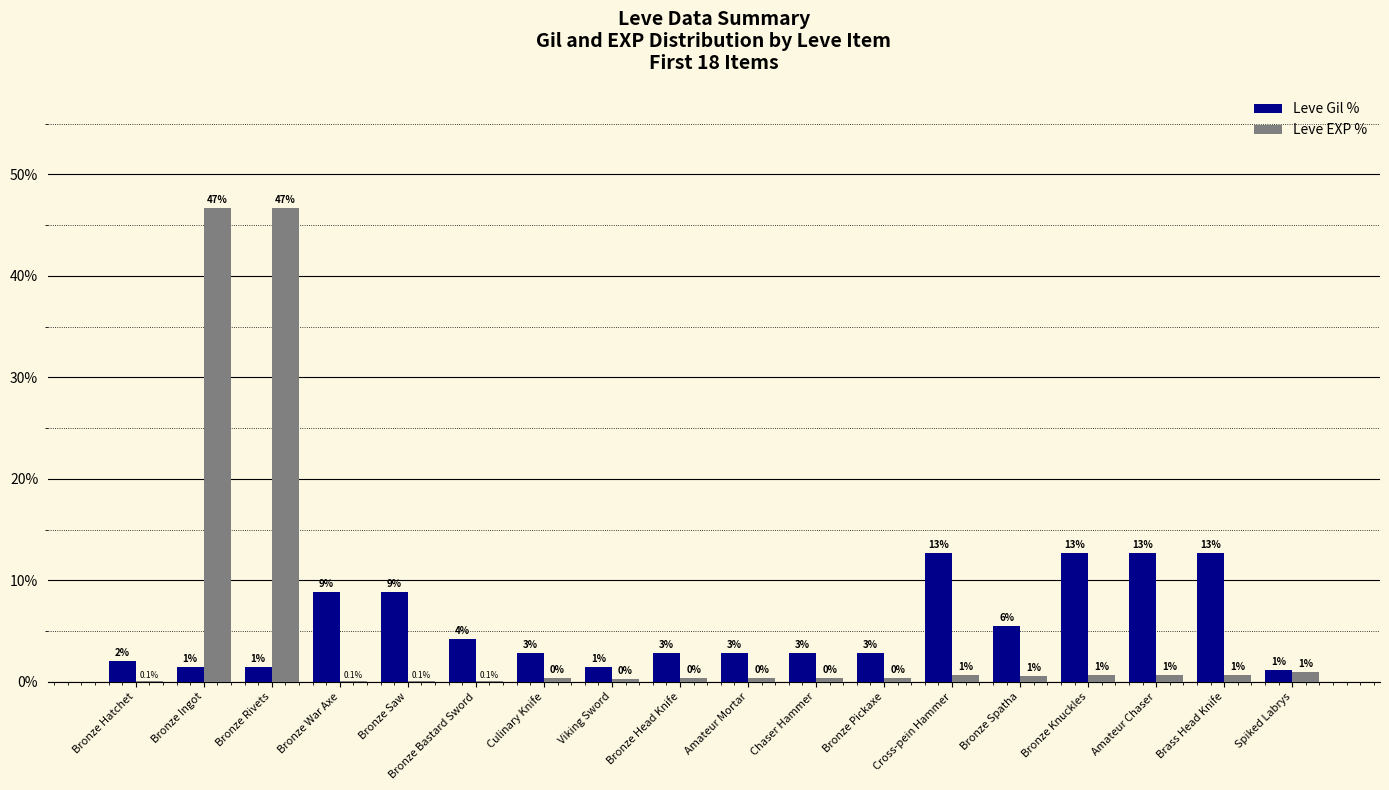

Are the bars grouped side by side (vs. stacked)?

Yes